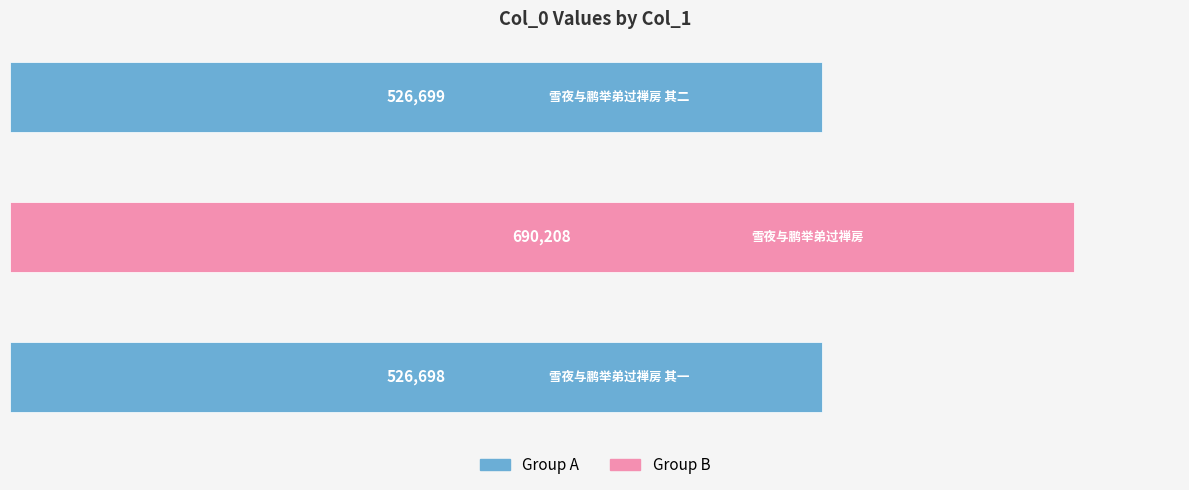

What is the minimum value shown in the chart?

526698